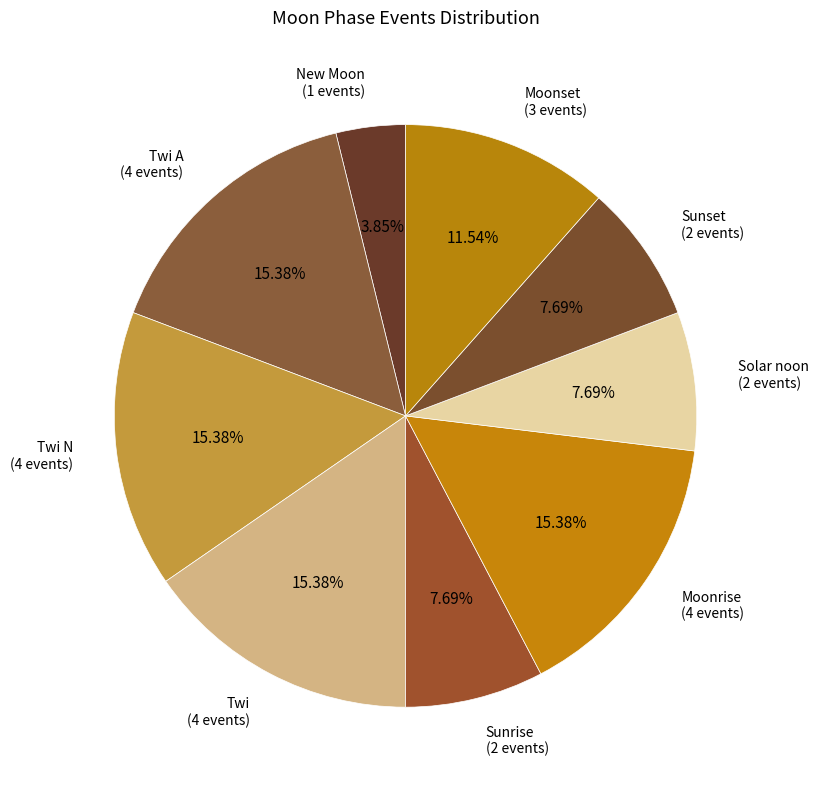

Is there a majority slice in this chart?

No